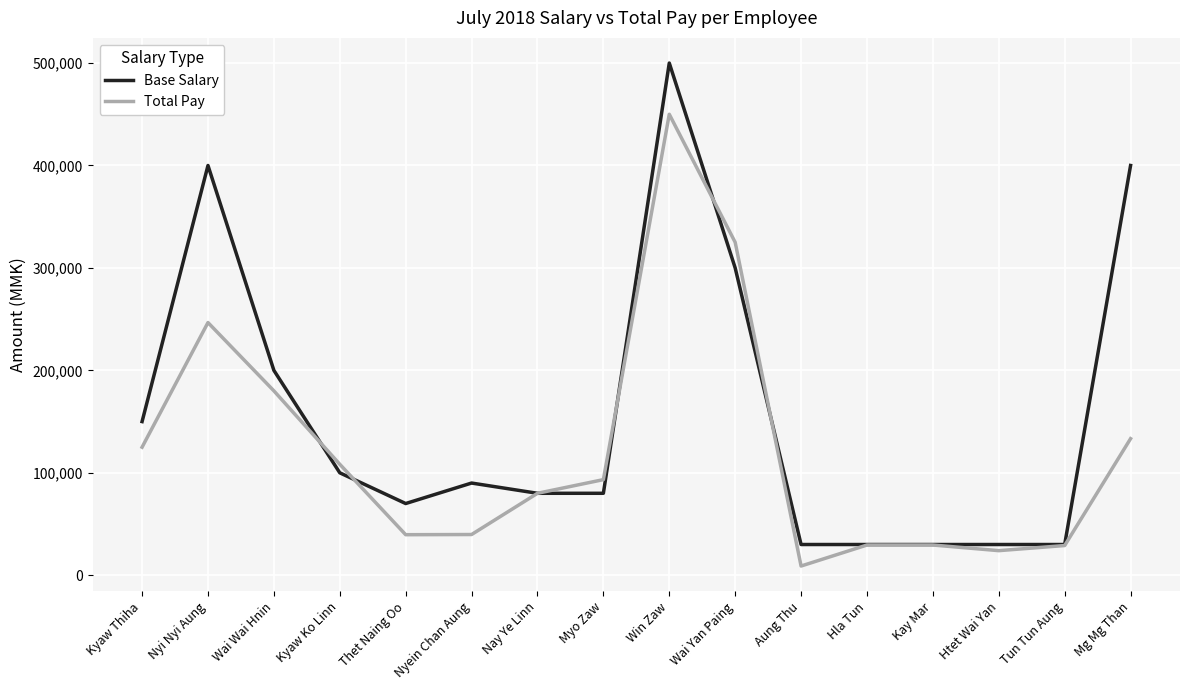

Between Myo Zaw and Wai Yan Paing, which series saw the biggest shift?

Total Pay